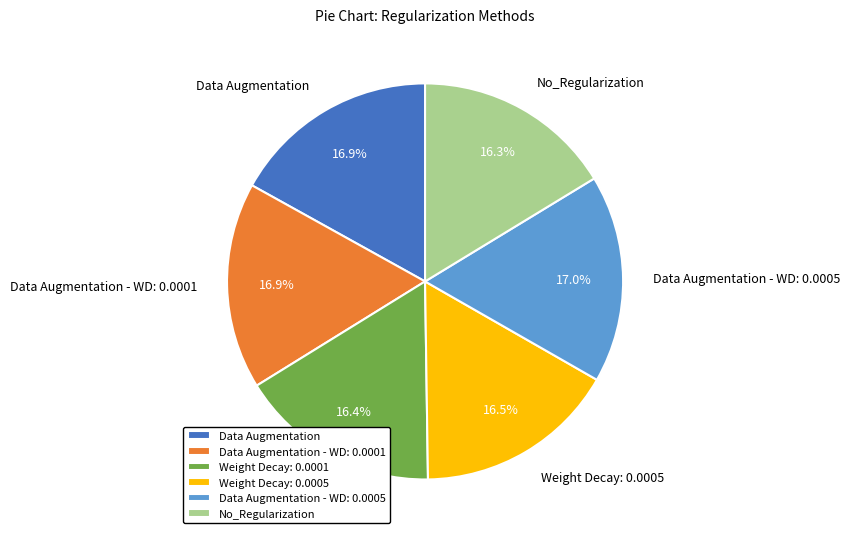

How many segments does this pie chart have?

6